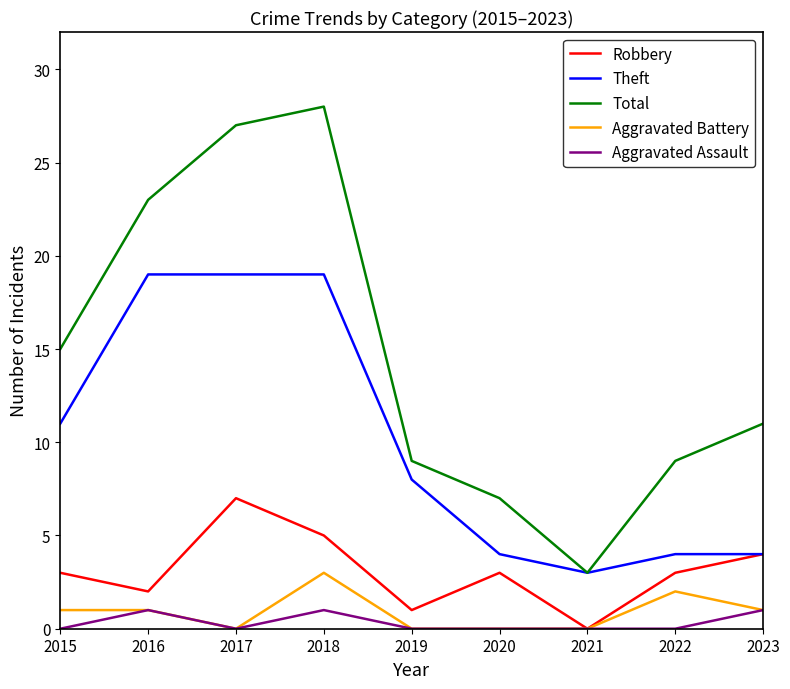

How many interior local valleys does the Total series have?

1